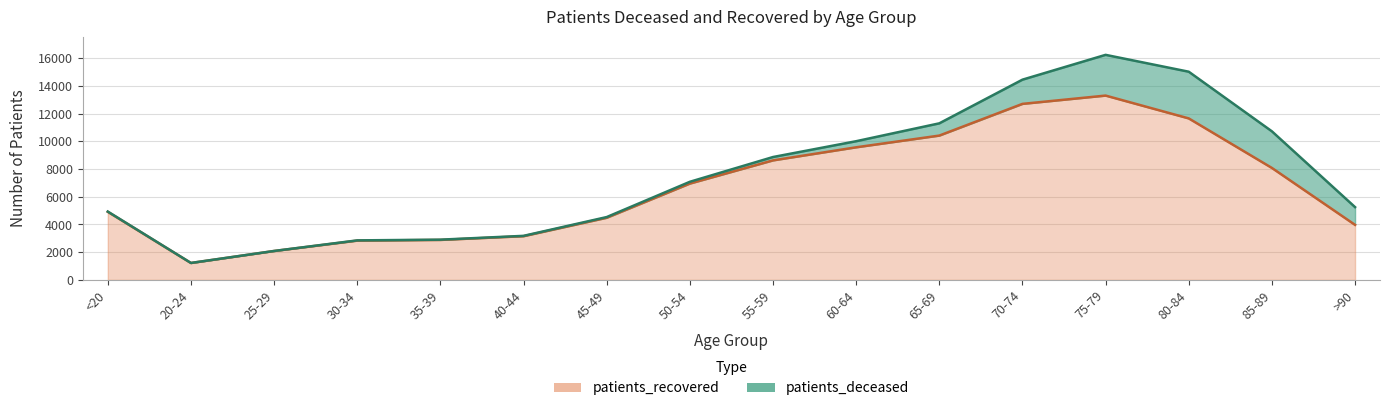

What is the label of the 8th point from the left?

50-54